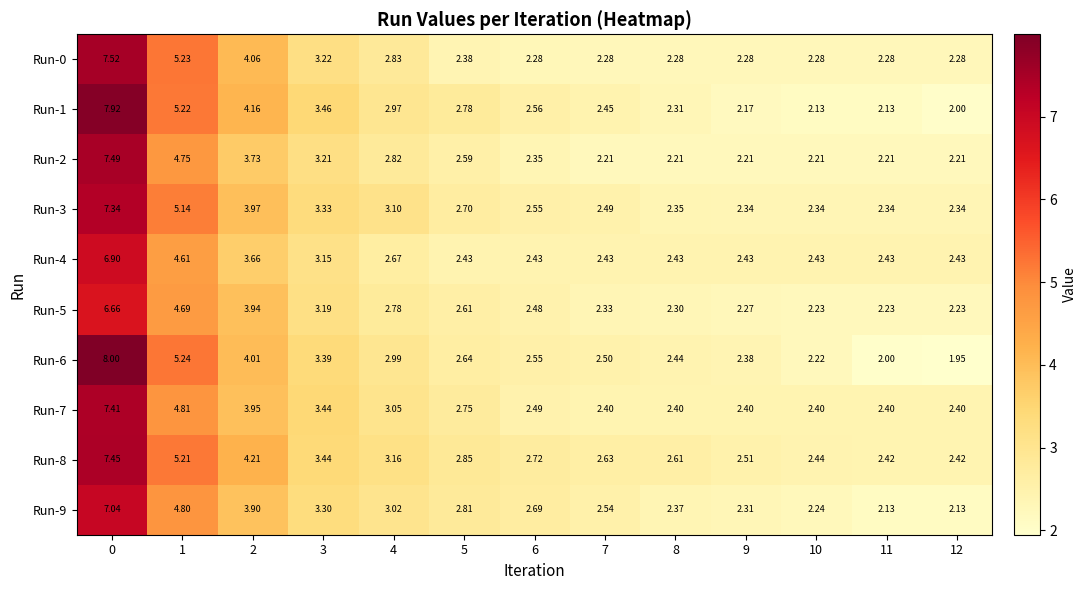

Is the value of Run-3 at 3 greater than the value of Run-0 at 1?

No